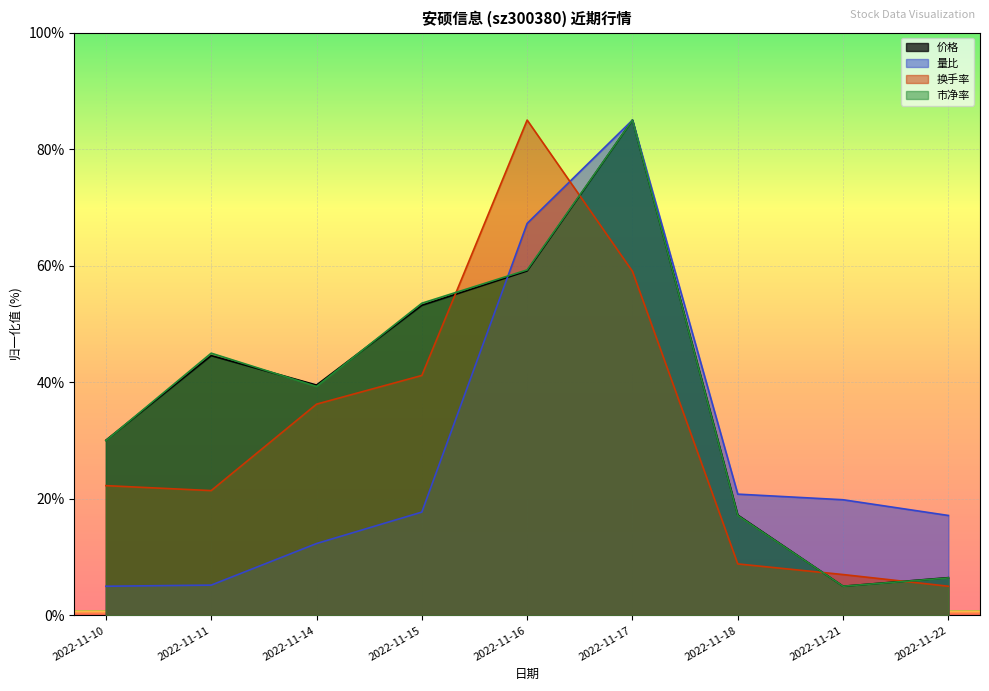

True or false: 量比 has a value of 7.7 at 2022-11-22.

False